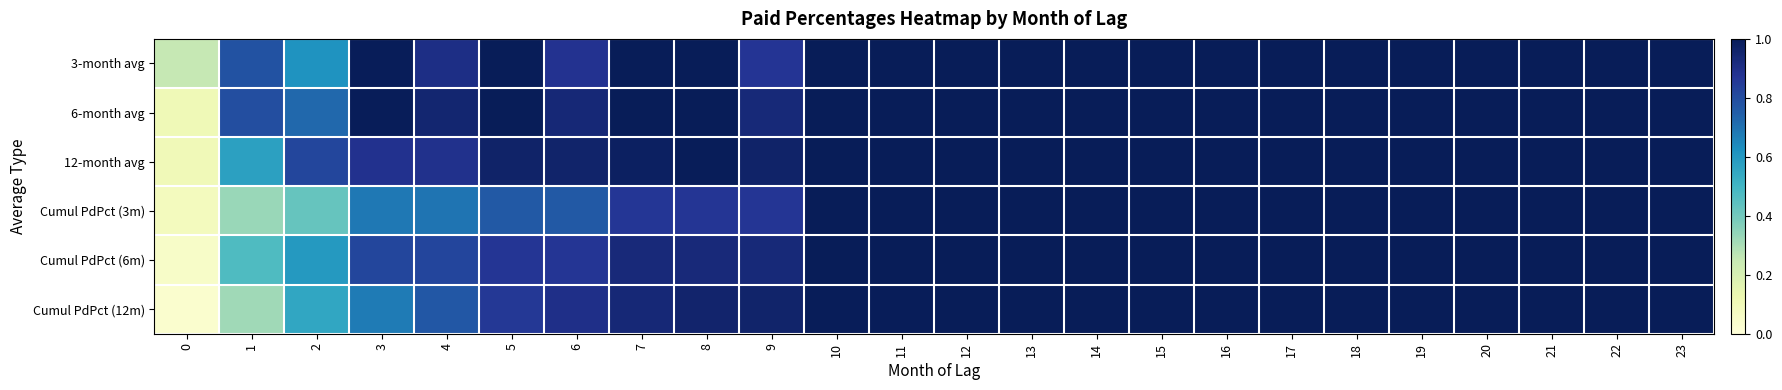

Which series has the largest range (max minus min)?

Cumul PdPct (12m)